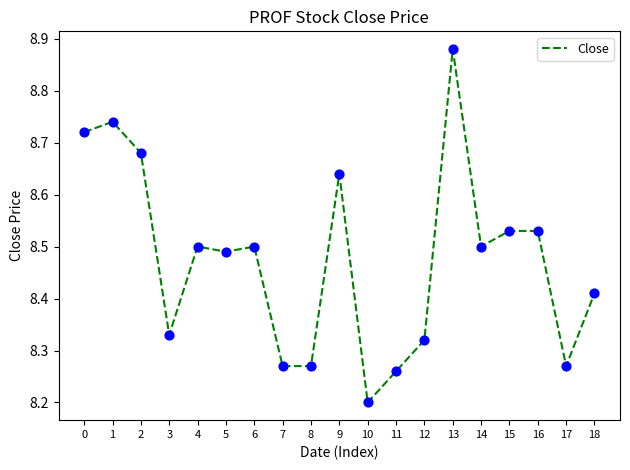

Approximately how many times larger is the value at 5 compared to 0?

1.0